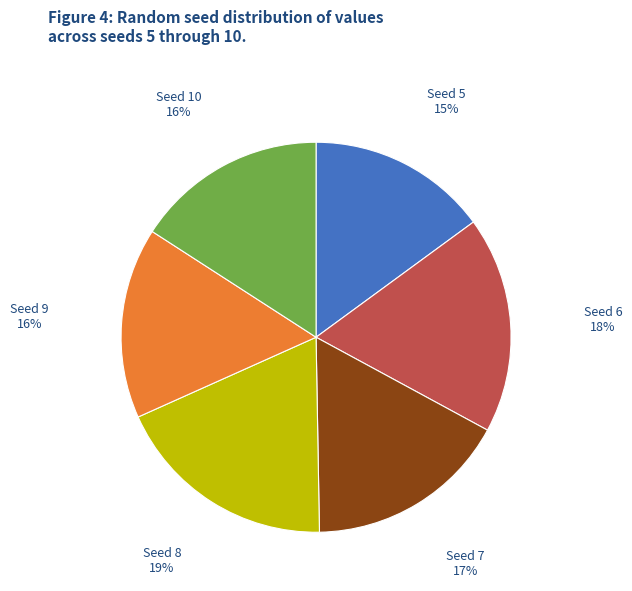

To the nearest percent, what portion does Seed 8 19% represent?

19%